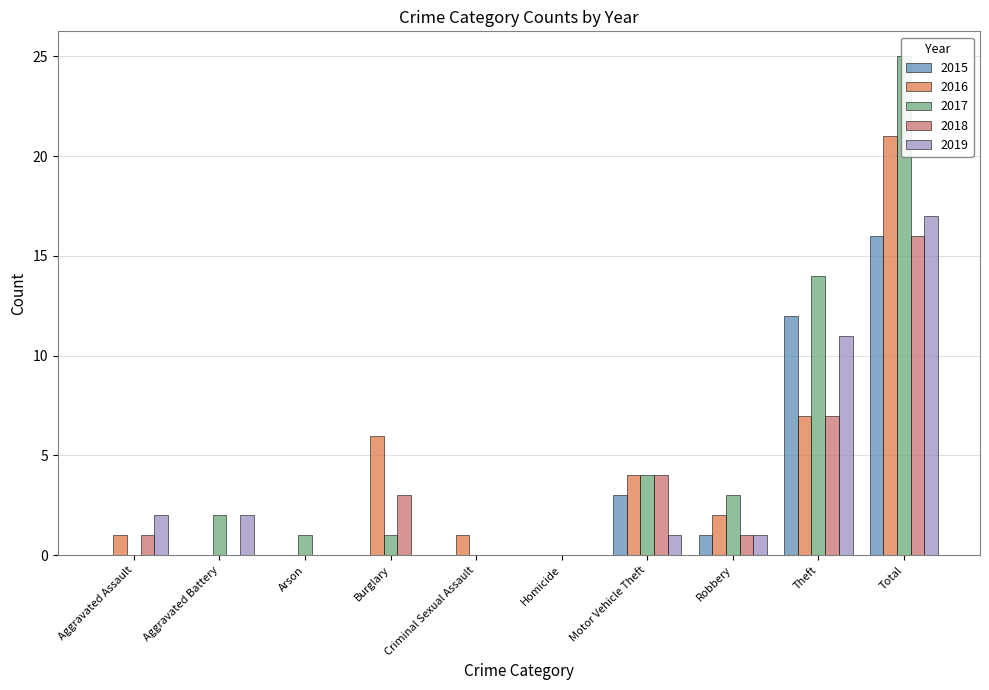

True or false: 2017 has a value of 0 at Arson.

False